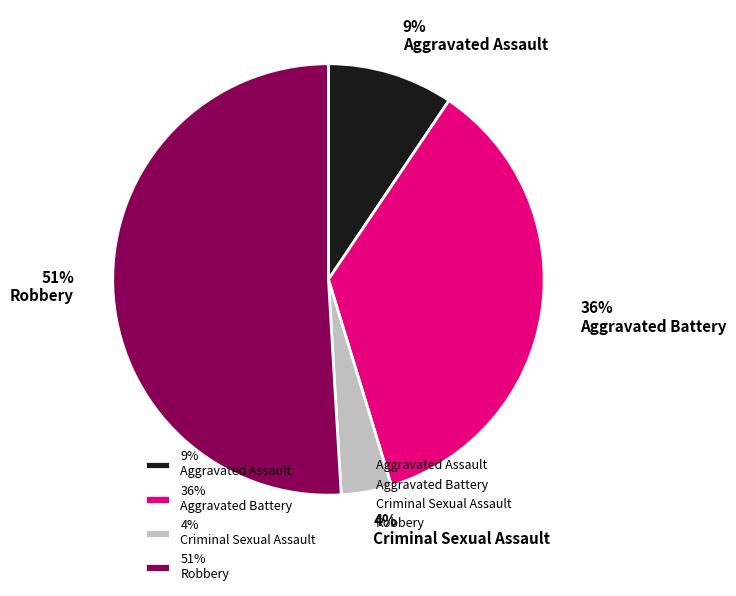

Is it true that 9% Aggravated Assault is 9% of the pie?

True